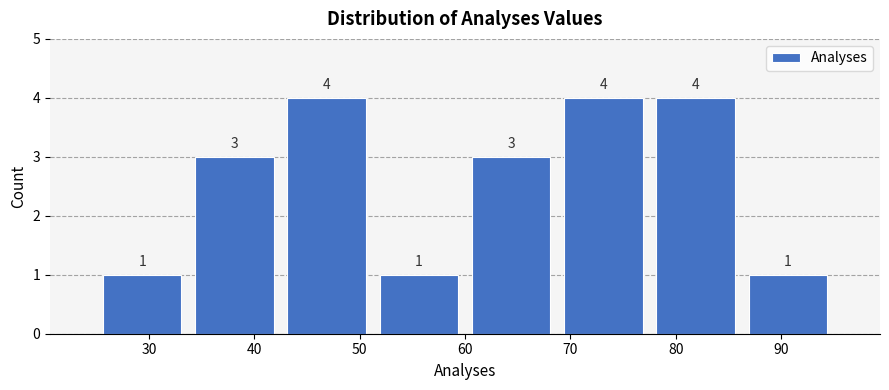

How tall is the bar that spans 69 to 78 on the x-axis? The bar edges are not printed on the chart, so give them approximately, as read against the axis.

4